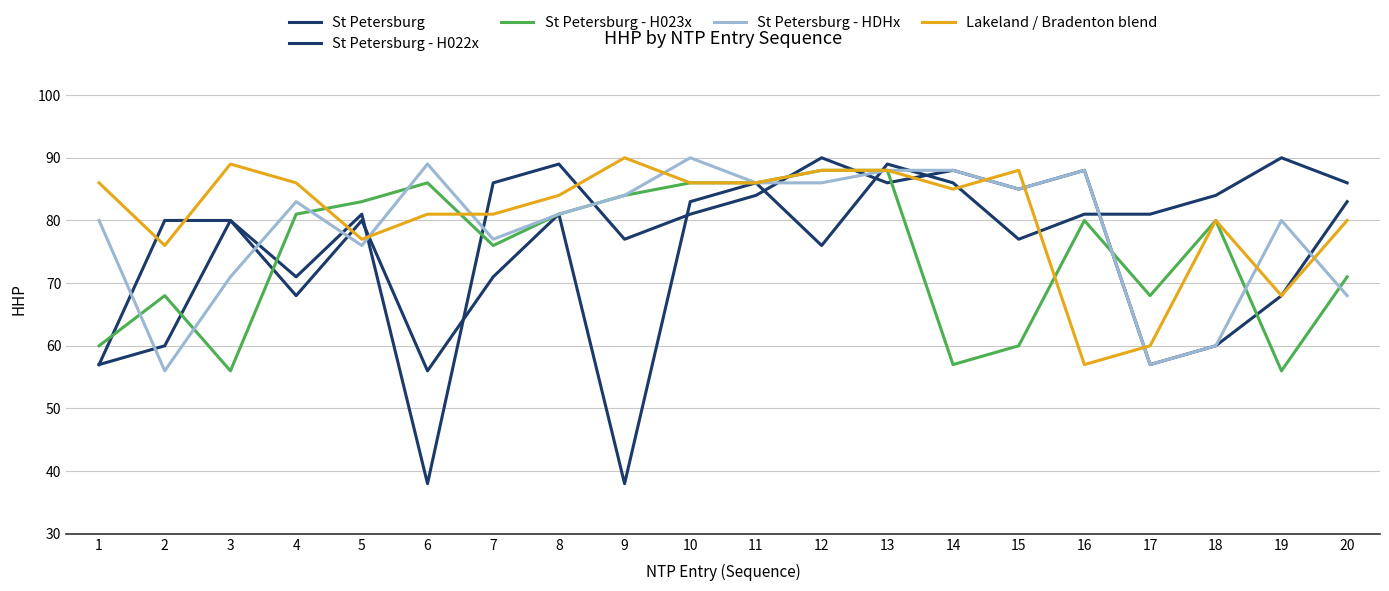

How many lines are shown in the chart?

5